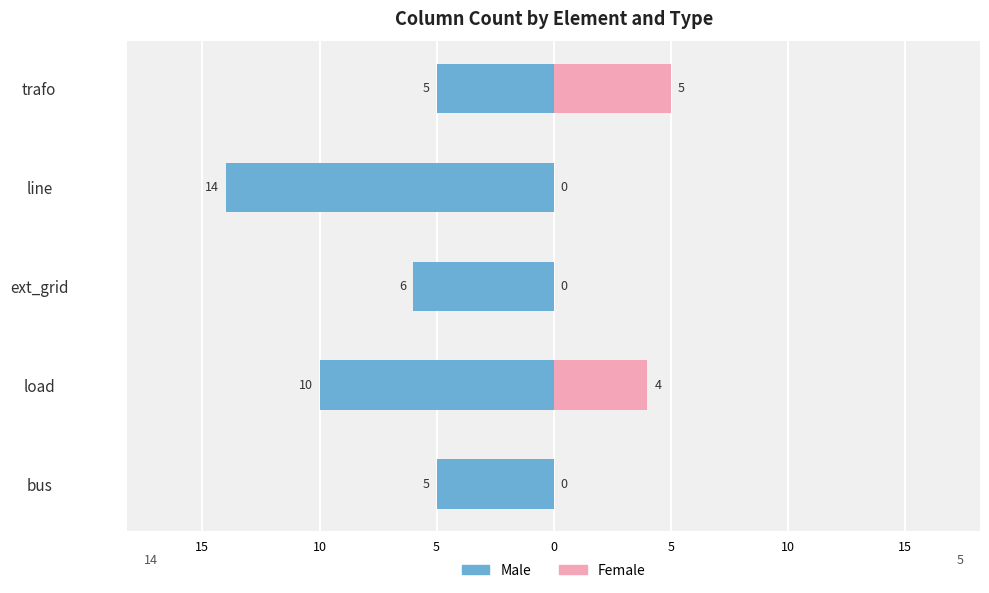

What is the sum of the Male values at line and trafo?

-19